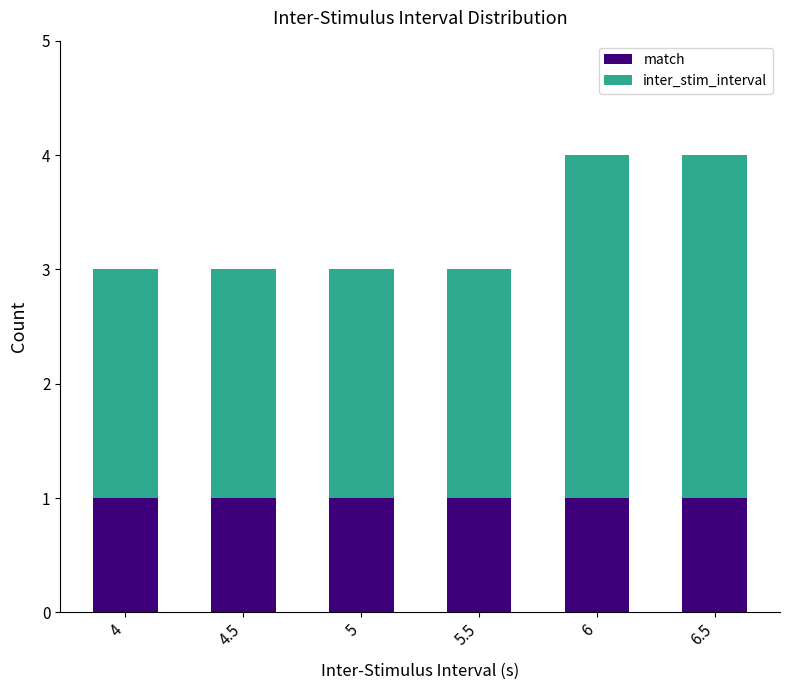

Are the bars grouped side by side (vs. stacked)?

No